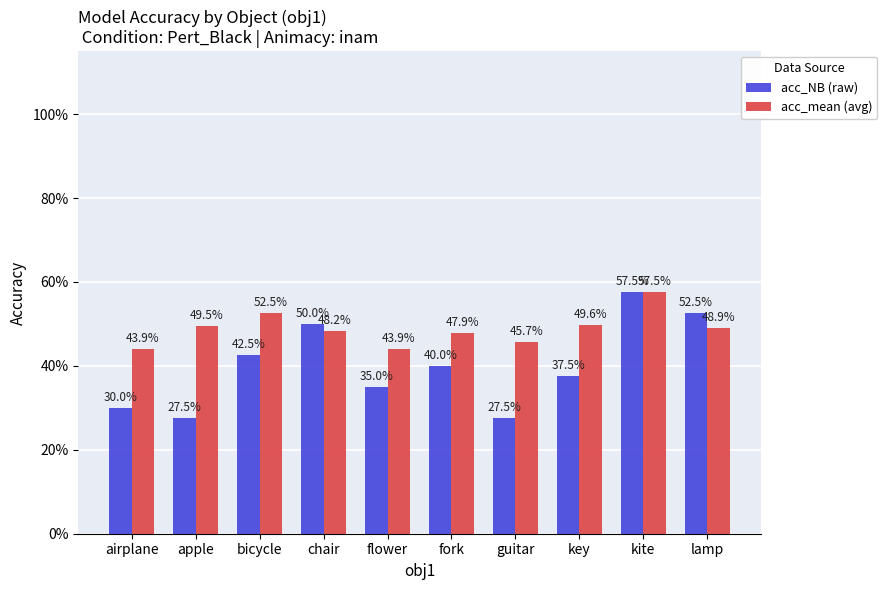

What are all the series names shown in the legend?

acc_NB (raw), acc_mean (avg)